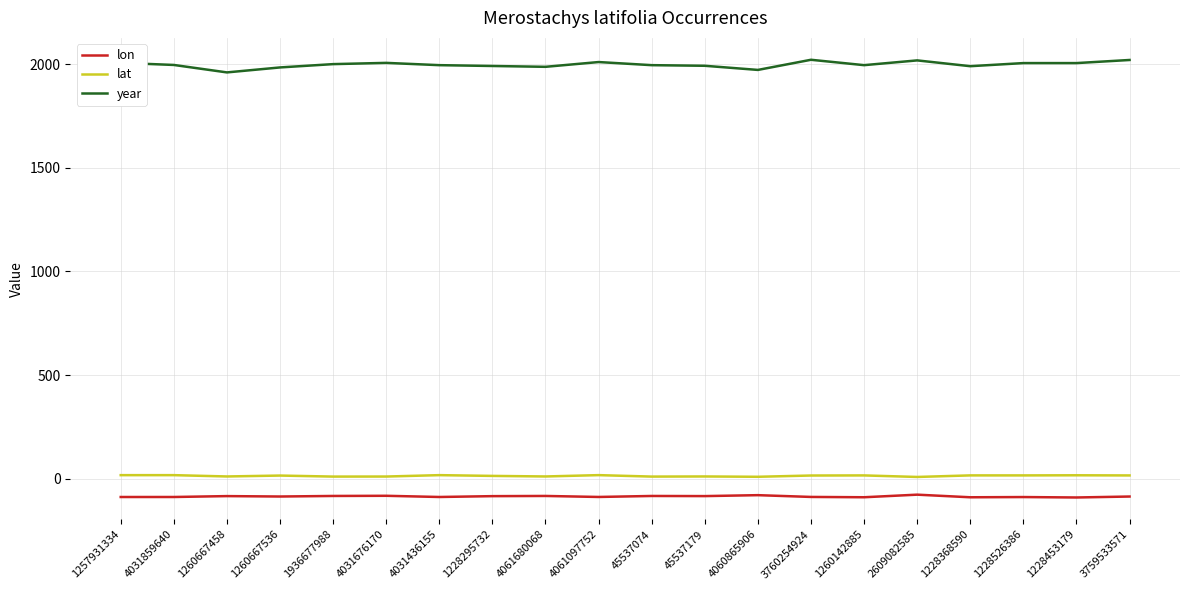

Which series has the largest total across all categories?

year